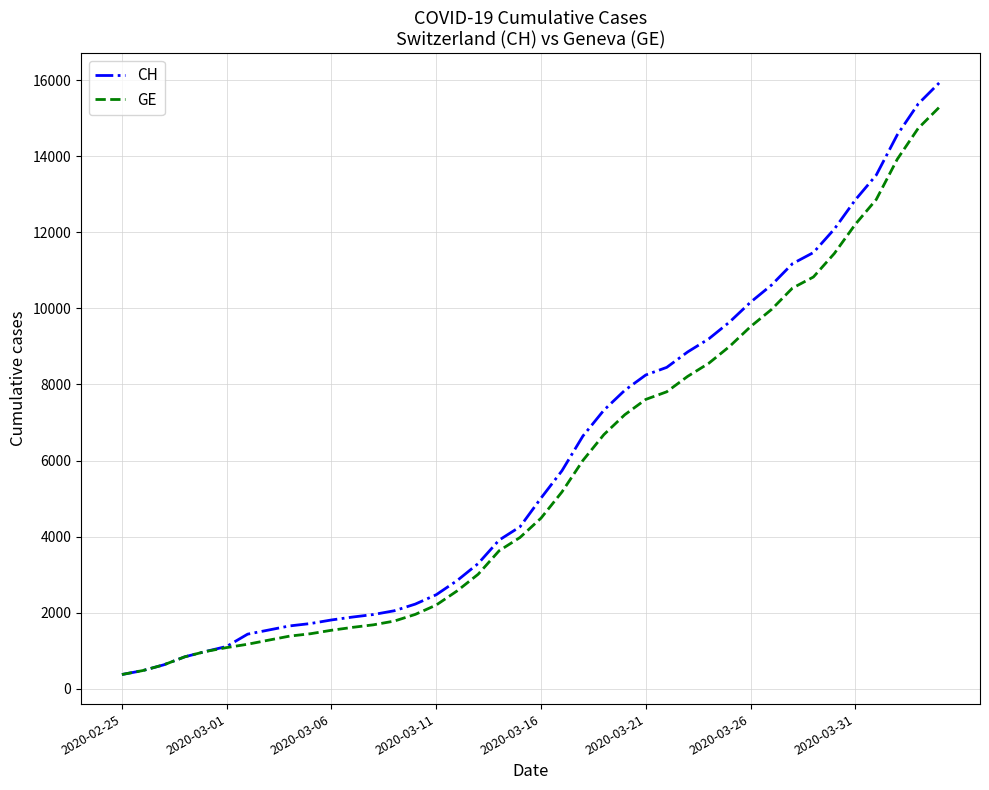

Which series has the widest spread of values?

CH